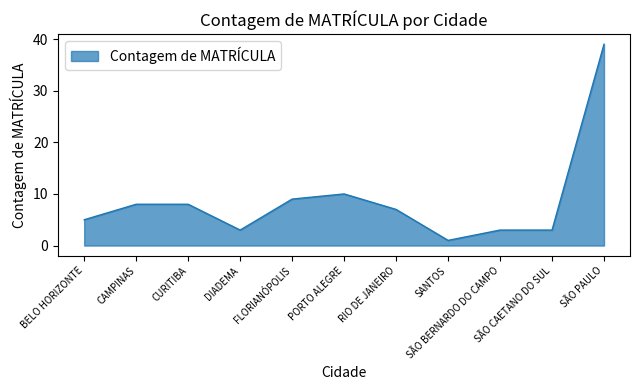

How many lines are shown in the chart?

1